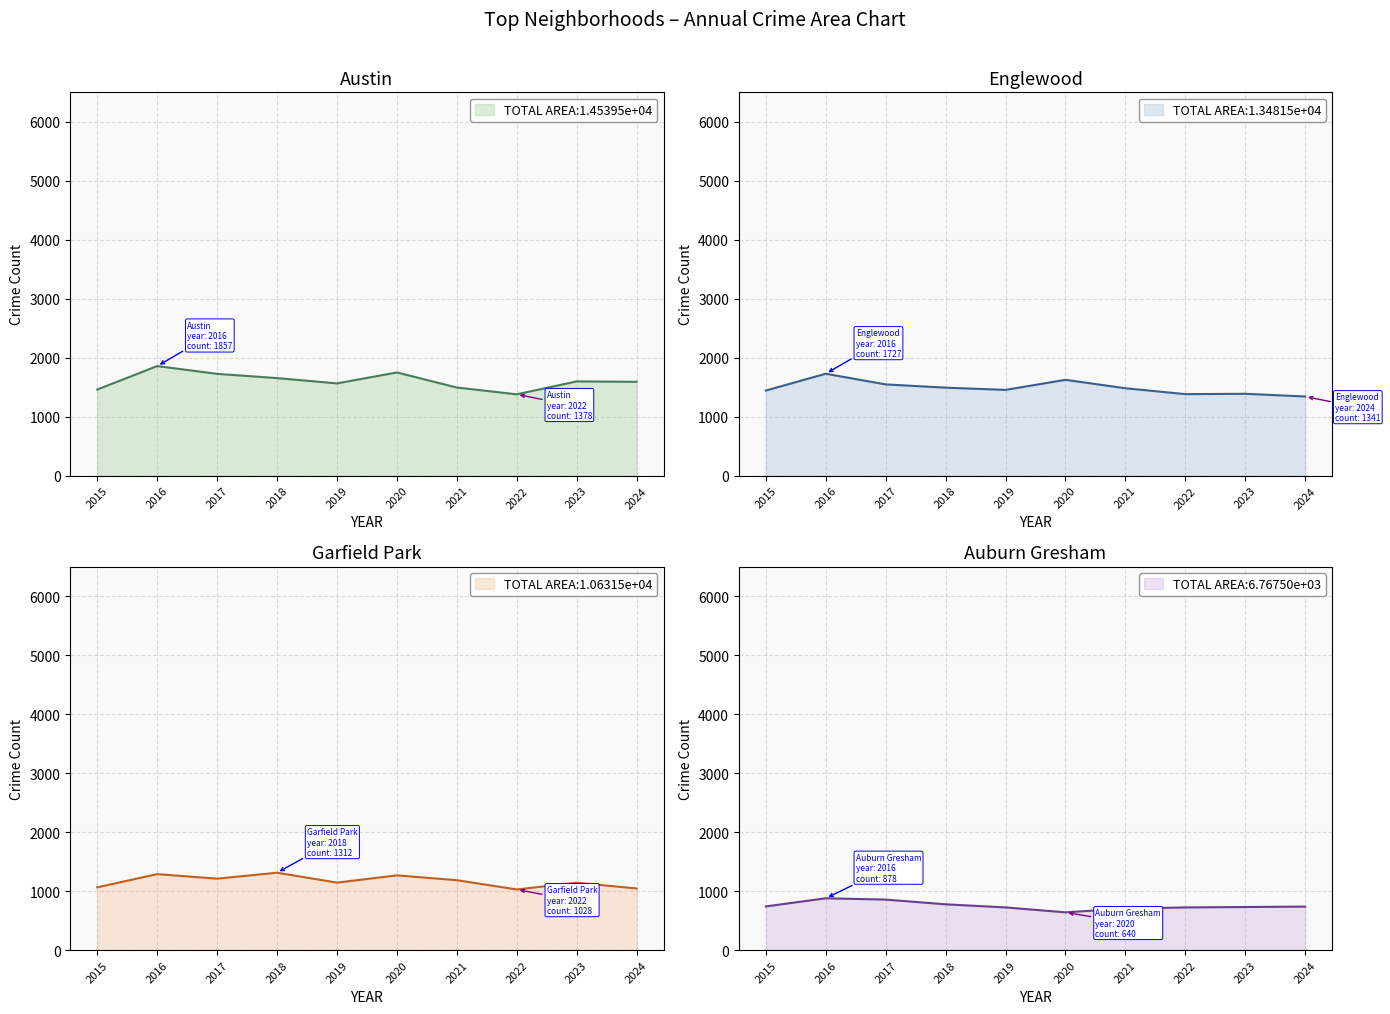

What is the difference between the highest and lowest values at 2016?

979